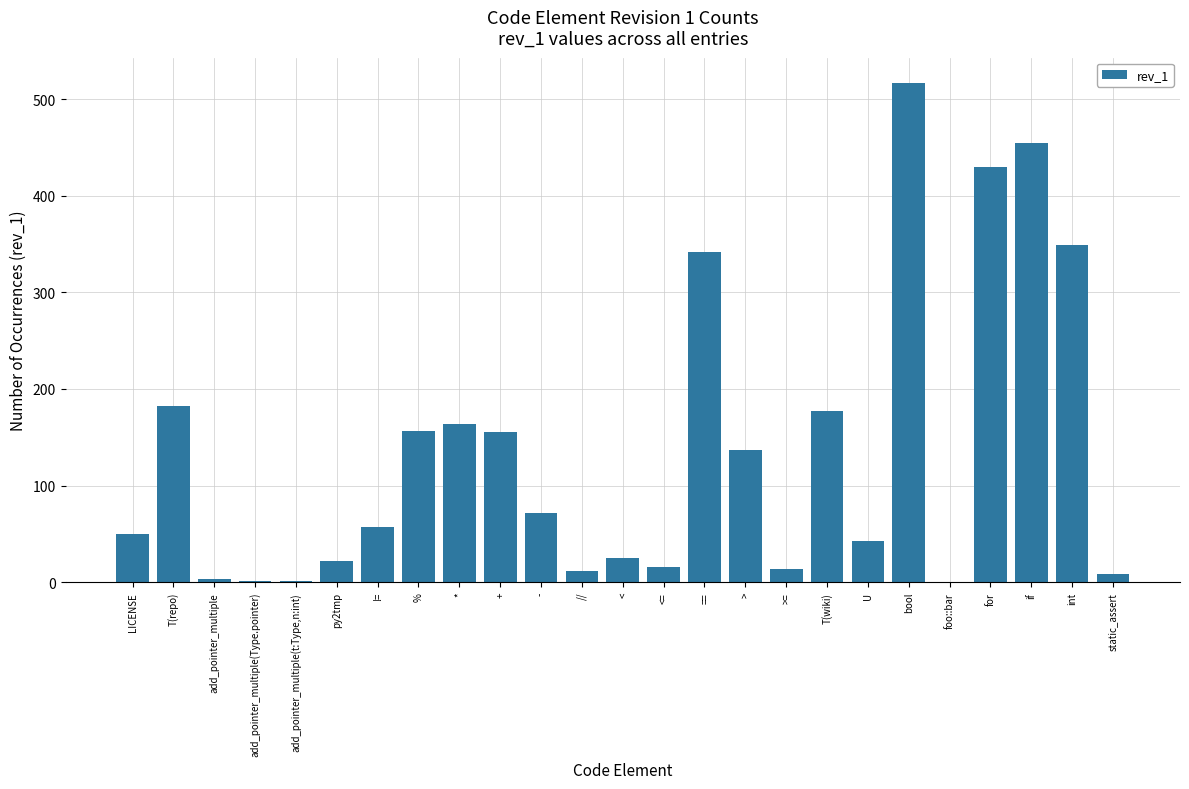

At which category does the chart reach its peak across all series?

bool